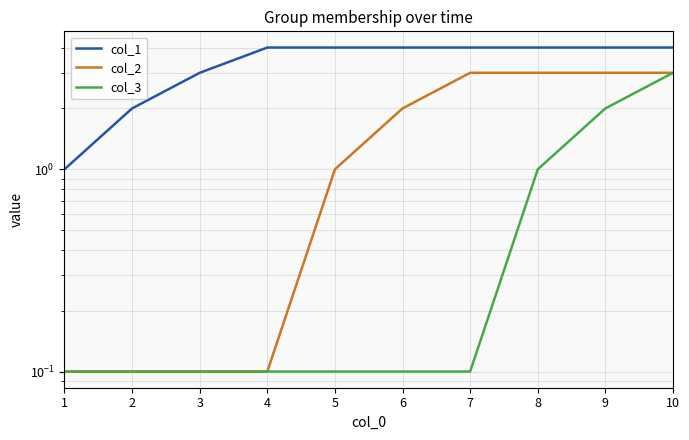

True or false: col_3 and col_2 cross at least once.

False